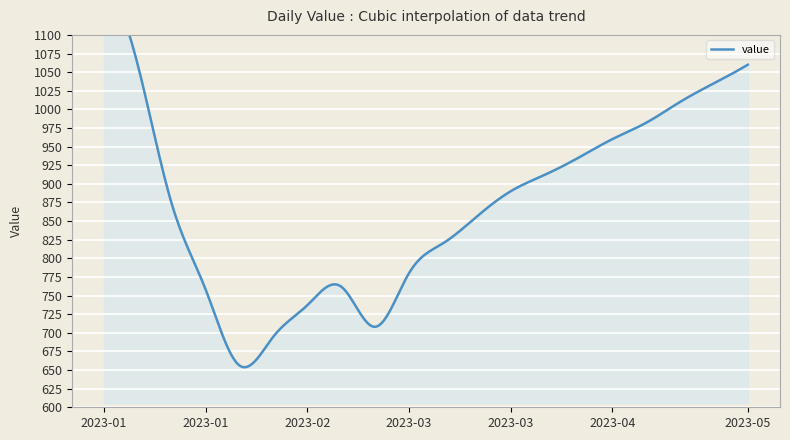

List the labels in order of value, smallest first.

2023-01-29, 2023-02-05, 2023-02-26, 2023-02-12, 2023-01-22, 2023-02-19, 2023-03-05, 2023-03-12, 2023-03-19, 2023-01-15, 2023-03-26, 2023-04-02, 2023-04-09, 2023-04-16, 2023-04-23, 2023-04-30, 2023-05-07, 2023-01-08, 2023-05-14, 2023-01-01